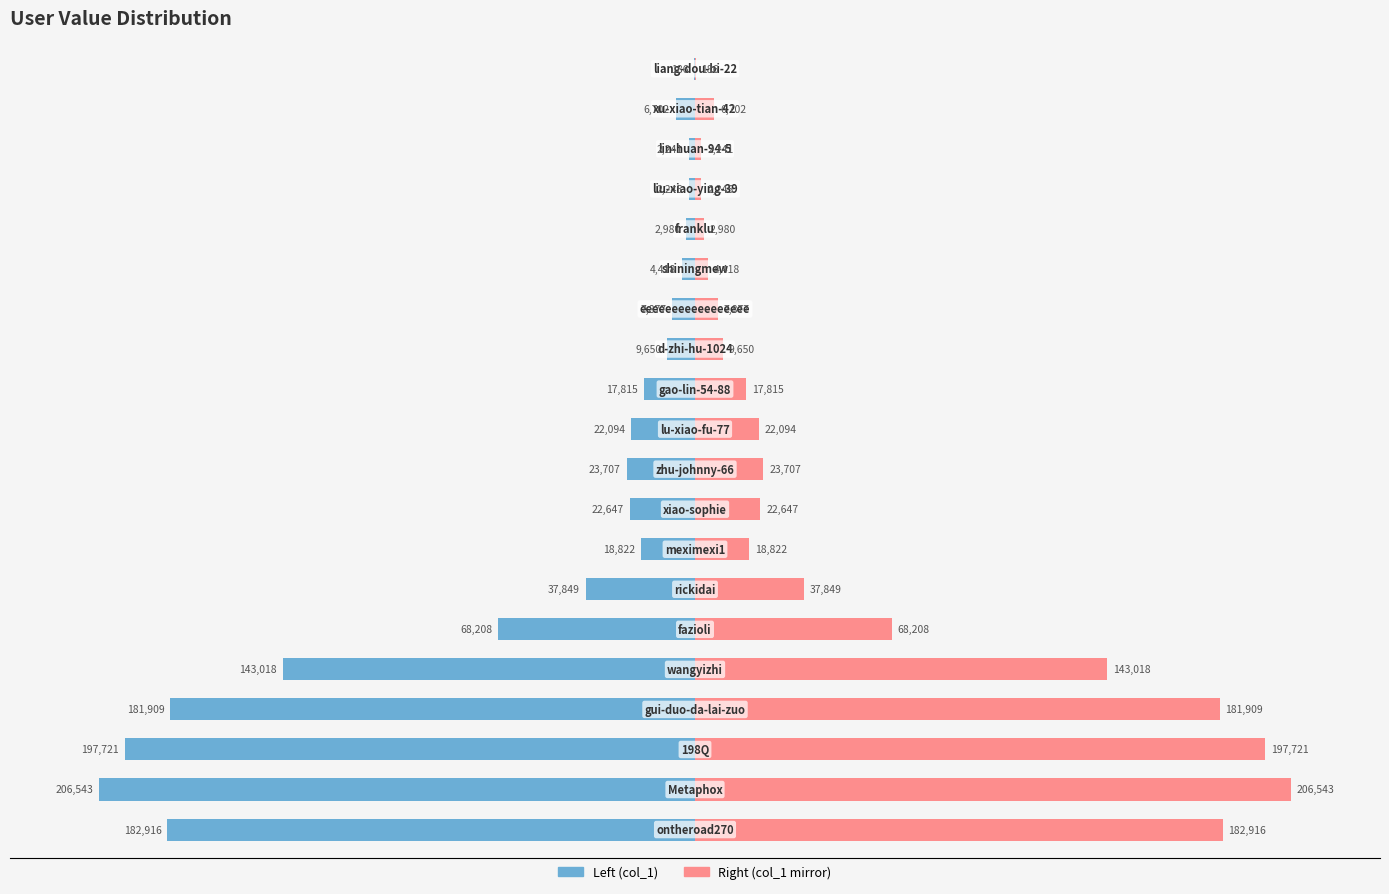

How many groups of bars are there?

20